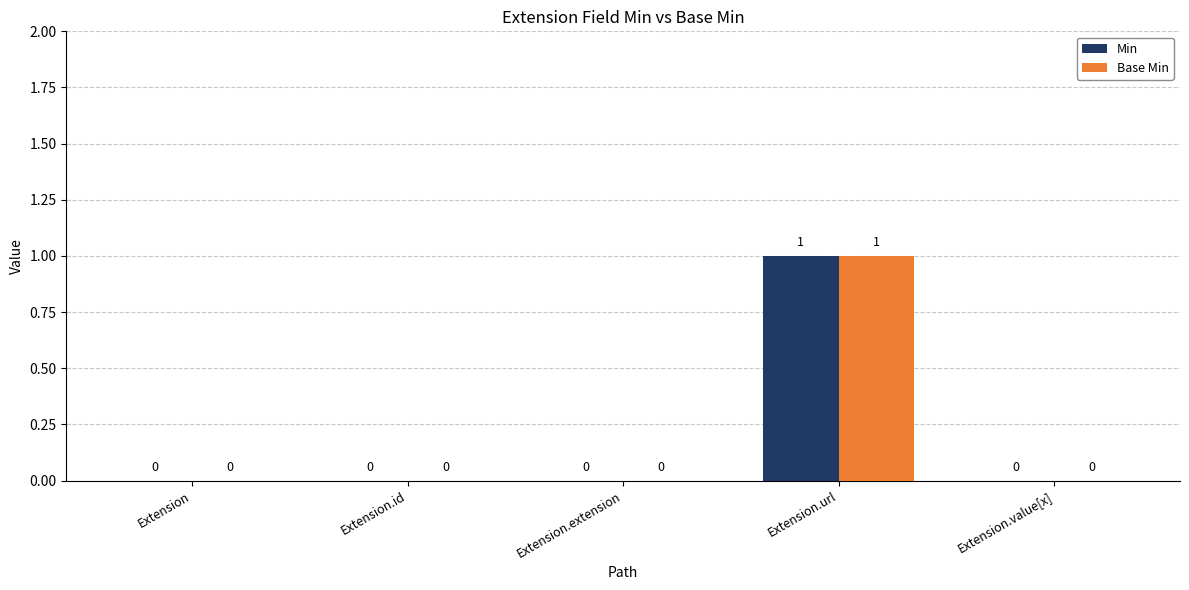

True or false: Base Min has a value of 0 at Extension.

True